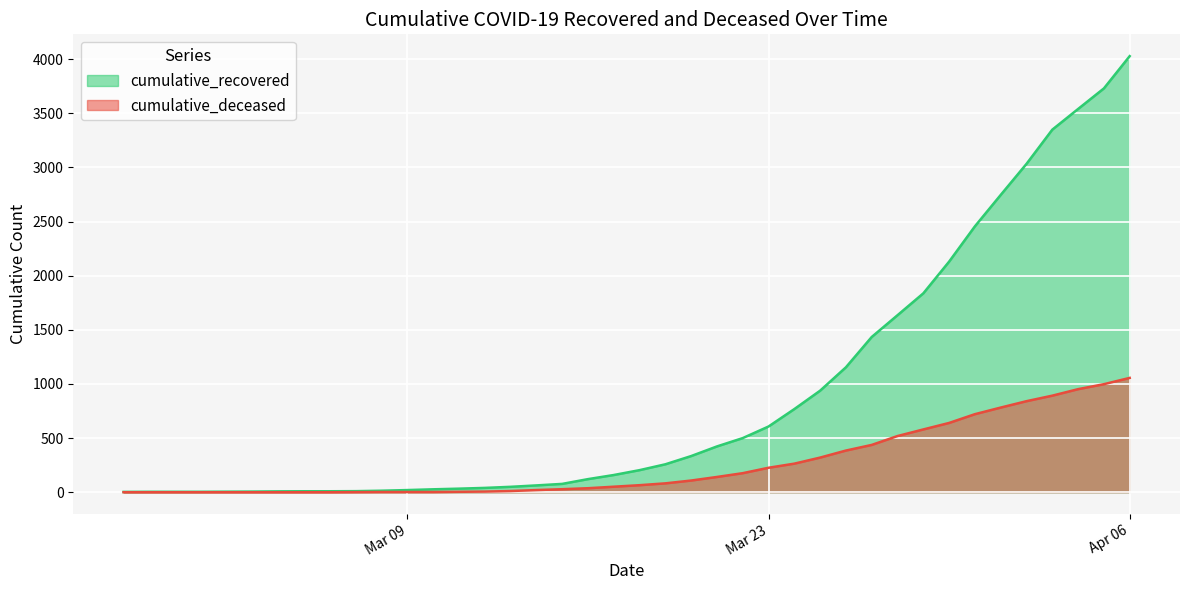

What is the spread (max minus min) of values at 2020-03-20?

226